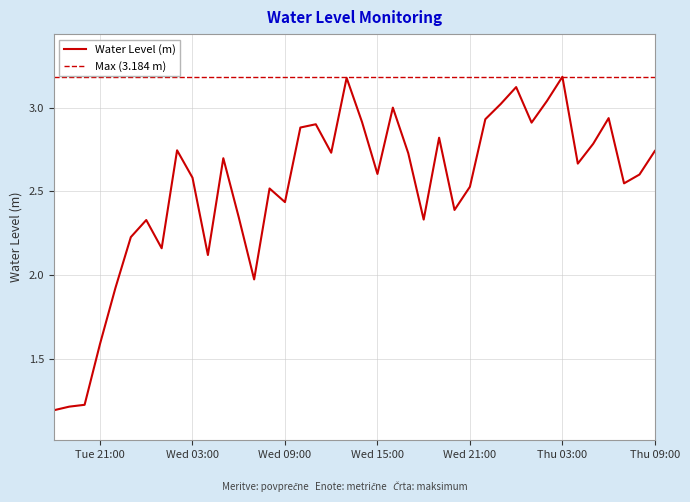

Reading left to right, list all the values displayed in this chart.

1.2	1.2	1.2	1.6	1.9	2.2	2.3	2.2	2.7	2.6	2.1	2.7	2.3	2.0	2.5	2.4	2.9	2.9	2.7	3.2	2.9	2.6	3.0	2.7	2.3	2.8	2.4	2.5	2.9	3.0	3.1	2.9	3.0	3.2	2.7	2.8	2.9	2.5	2.6	2.7